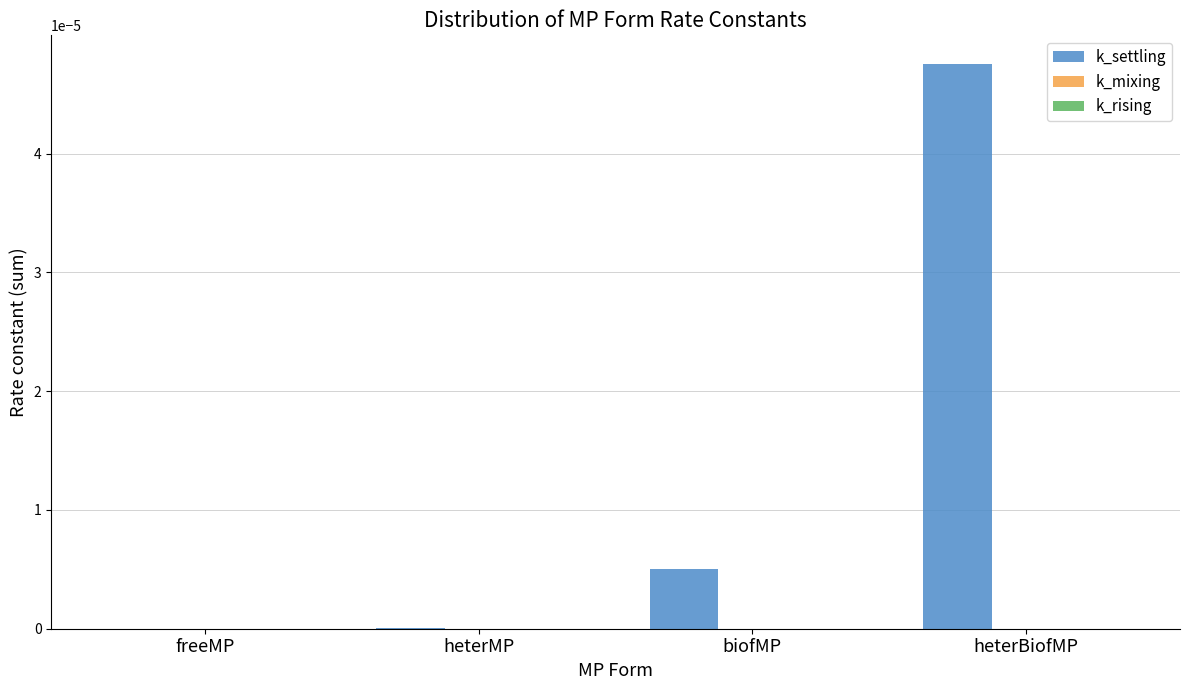

The value of k_settling at freeMP is 0.0. True or false?

True